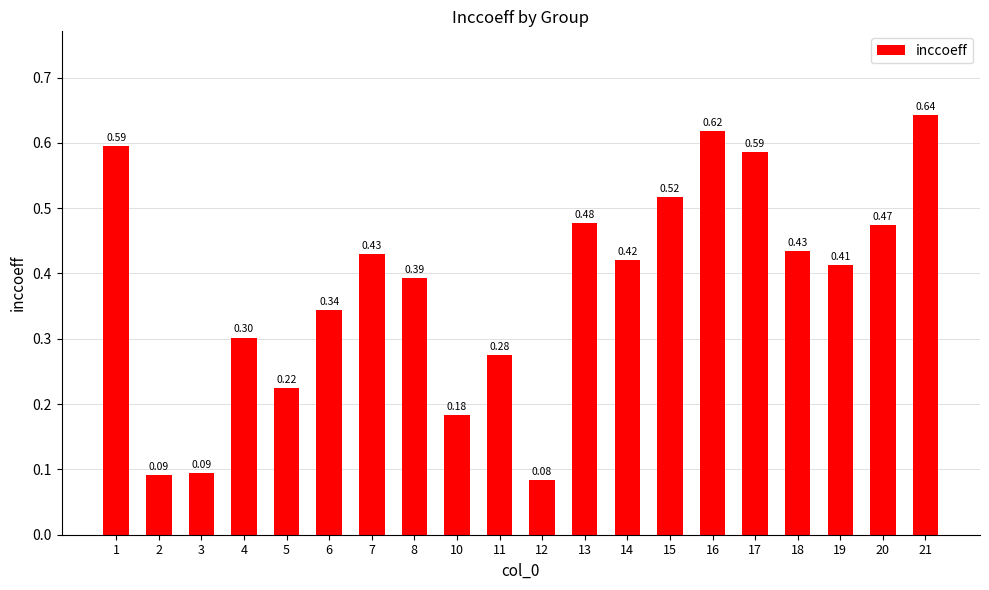

Between 18 and 4, which is larger?

18